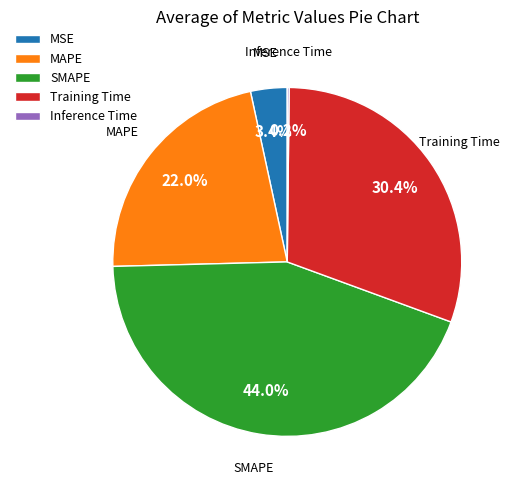

To the nearest percent, what is the difference between the largest and smallest slice percentages?

44%